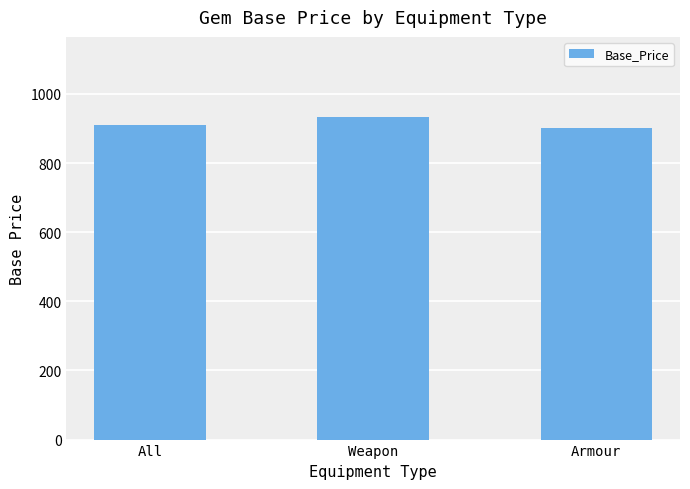

At which category does the chart reach its minimum across all series?

Armour